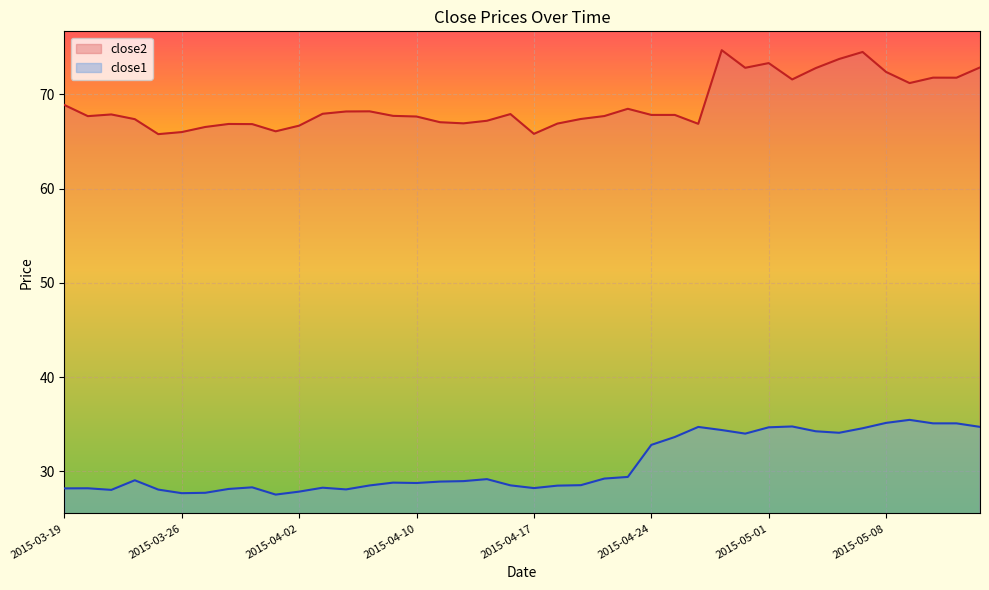

How many values in the close2 series are below 67?

11